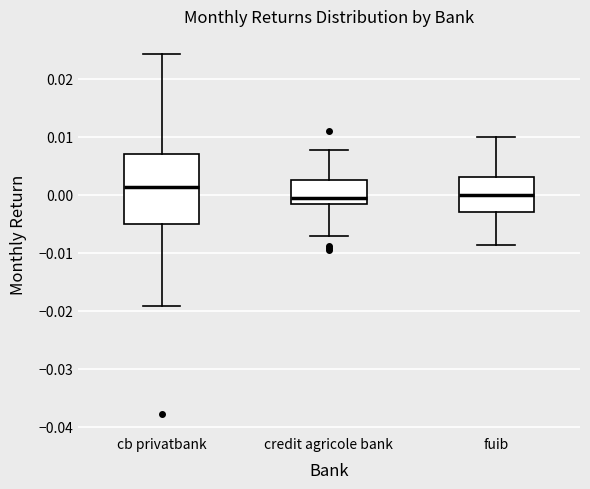

Which box is the tallest, from its lower edge to its upper edge?

cb privatbank